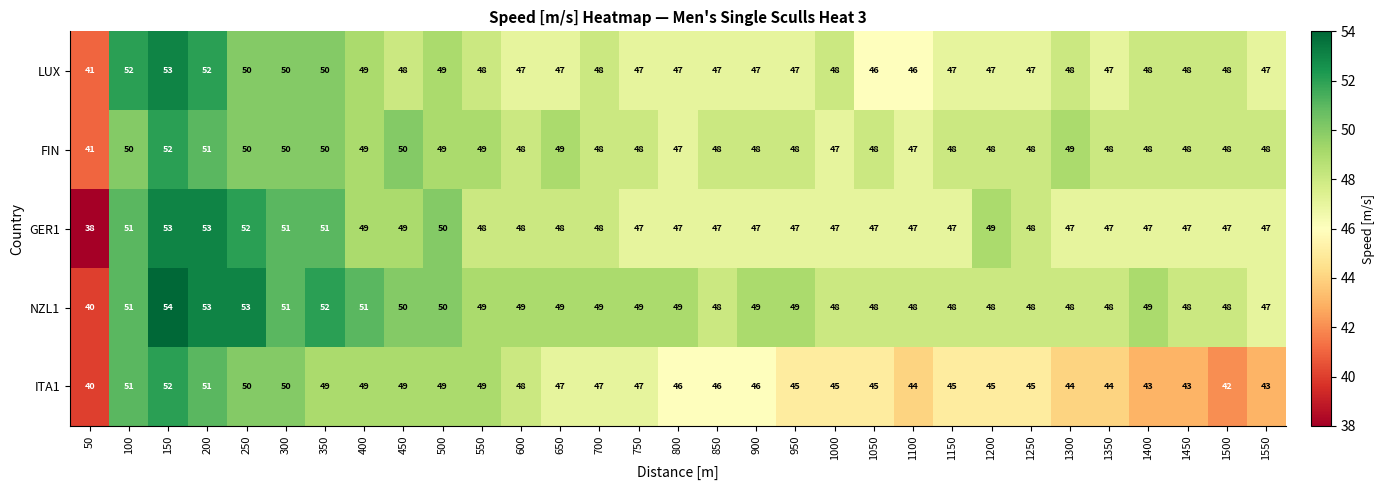

What is the total value across all series at 300?

252